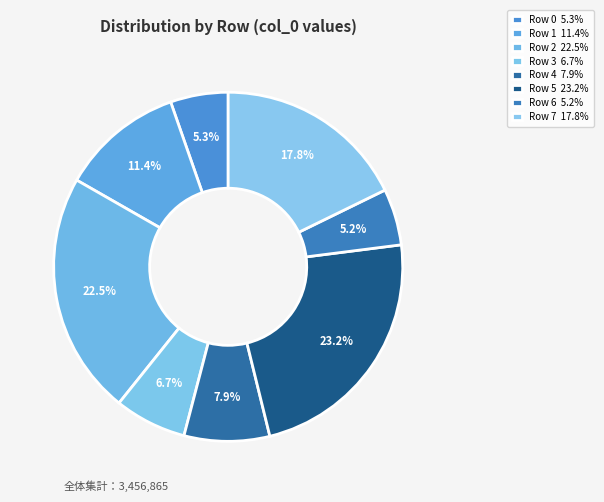

To the nearest percent, what is the average slice percentage?

12%